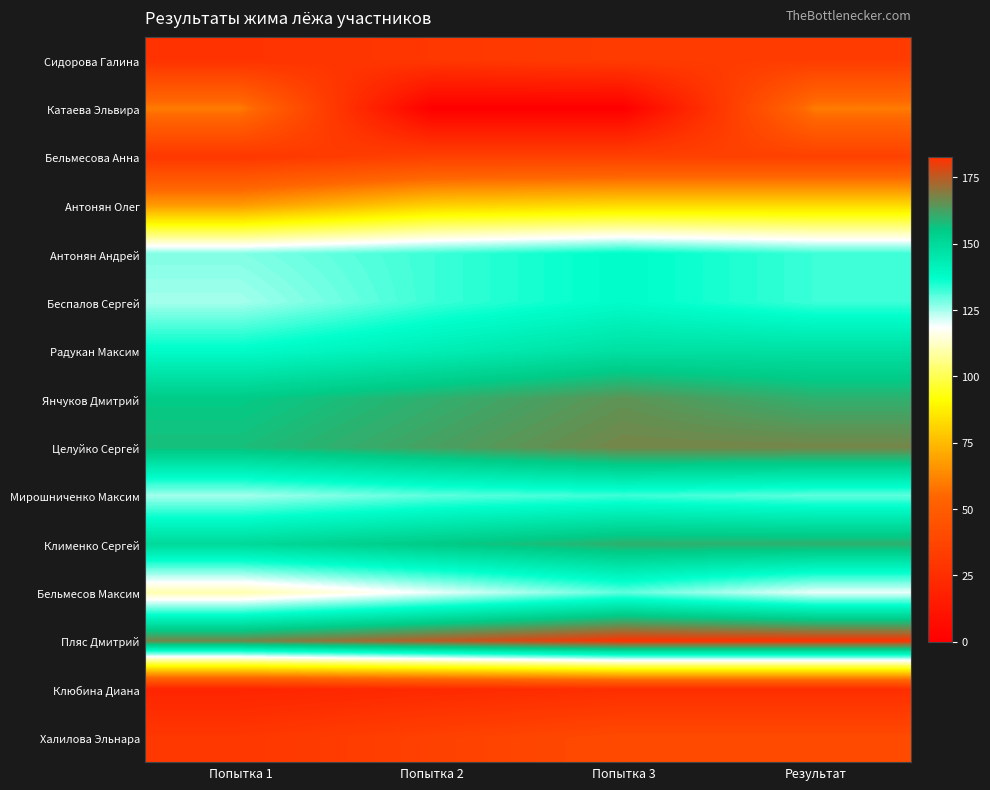

Reading left to right, extract all data points from this chart.

Сидорова Галина: Попытка 1=27.5	Попытка 2=30.0	Попытка 3=32.5	Результат=32.5
Катаева Эльвира: Попытка 1=60.0	Попытка 2=0.0	Попытка 3=0.0	Результат=60.0
Бельмесова Анна: Попытка 1=30.0	Попытка 2=35.0	Попытка 3=35.0	Результат=35.0
Антонян Олег: Попытка 1=67.5	Попытка 2=80.0	Попытка 3=82.5	Результат=82.5
Антонян Андрей: Попытка 1=127.5	Попытка 2=132.5	Попытка 3=137.5	Результат=132.5
Беспалов Сергей: Попытка 1=125.0	Попытка 2=132.5	Попытка 3=137.5	Результат=132.5
Радукан Максим: Попытка 1=137.5	Попытка 2=142.5	Попытка 3=147.5	Результат=147.5
Янчуков Дмитрий: Попытка 1=155.0	Попытка 2=160.0	Попытка 3=165.0	Результат=160.0
Целуйко Сергей: Попытка 1=157.5	Попытка 2=162.5	Попытка 3=167.5	Результат=167.5
Мирошниченко Максим: Попытка 1=125.0	Попытка 2=130.0	Попытка 3=132.5	Результат=130.0
Клименко Сергей: Попытка 1=150.0	Попытка 2=155.0	Попытка 3=160.0	Результат=160.0
Бельмесов Максим: Попытка 1=110.0	Попытка 2=120.0	Попытка 3=130.0	Результат=120.0
Пляс Дмитрий: Попытка 1=167.5	Попытка 2=175.0	Попытка 3=182.5	Результат=182.5
Клюбина Диана: Попытка 1=20.0	Попытка 2=22.5	Попытка 3=25.0	Результат=25.0
Халилова Эльнара: Попытка 1=30.0	Попытка 2=35.0	Попытка 3=40.0	Результат=40.0